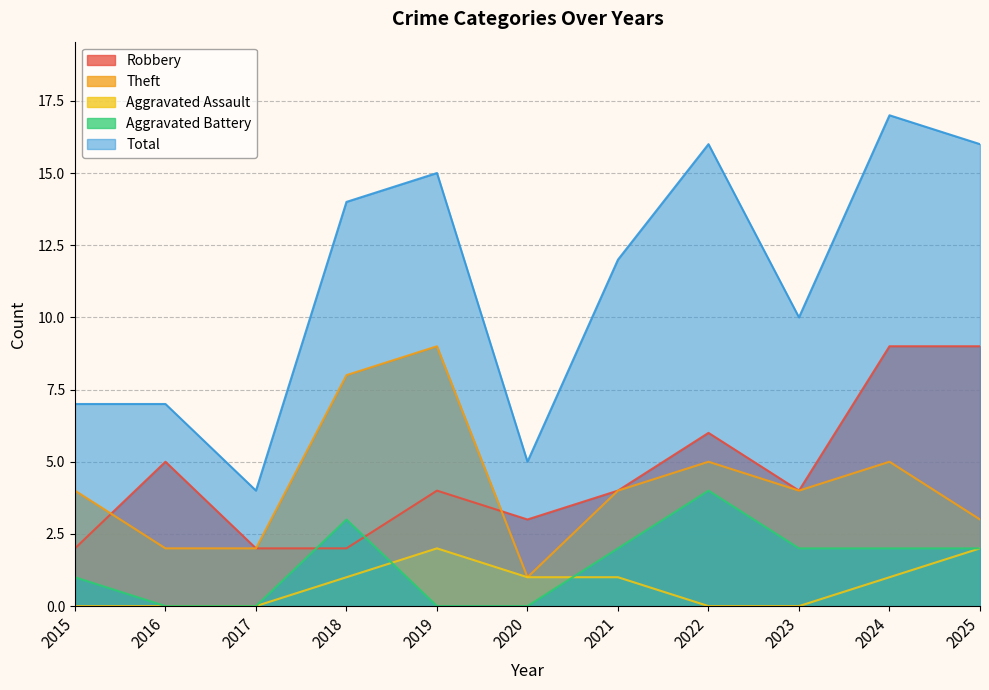

List the labels in order of Total value, largest first.

2024, 2022, 2025, 2019, 2018, 2021, 2023, 2015, 2016, 2020, 2017